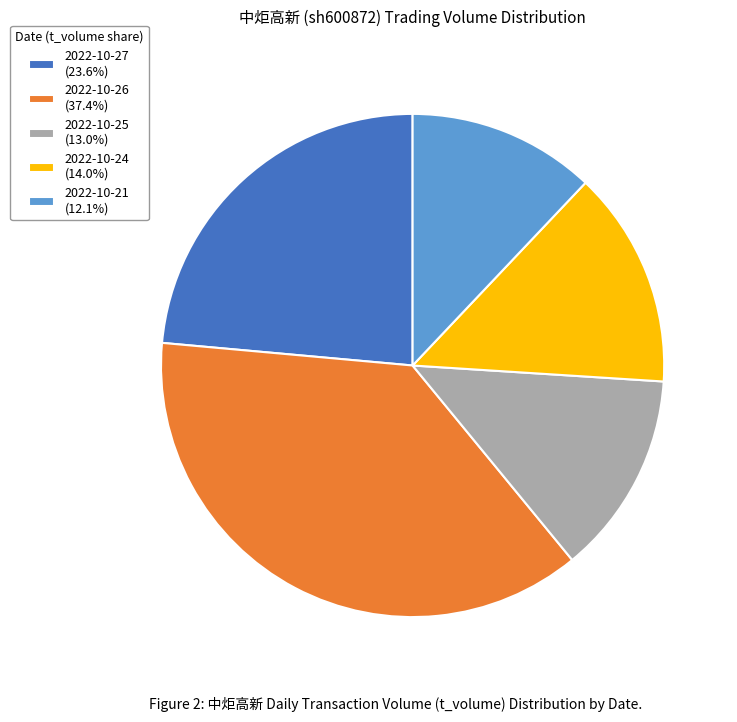

What is the ratio of the value at 2022-10-24 (14.0%) to the value at 2022-10-21 (12.1%)?

1.2